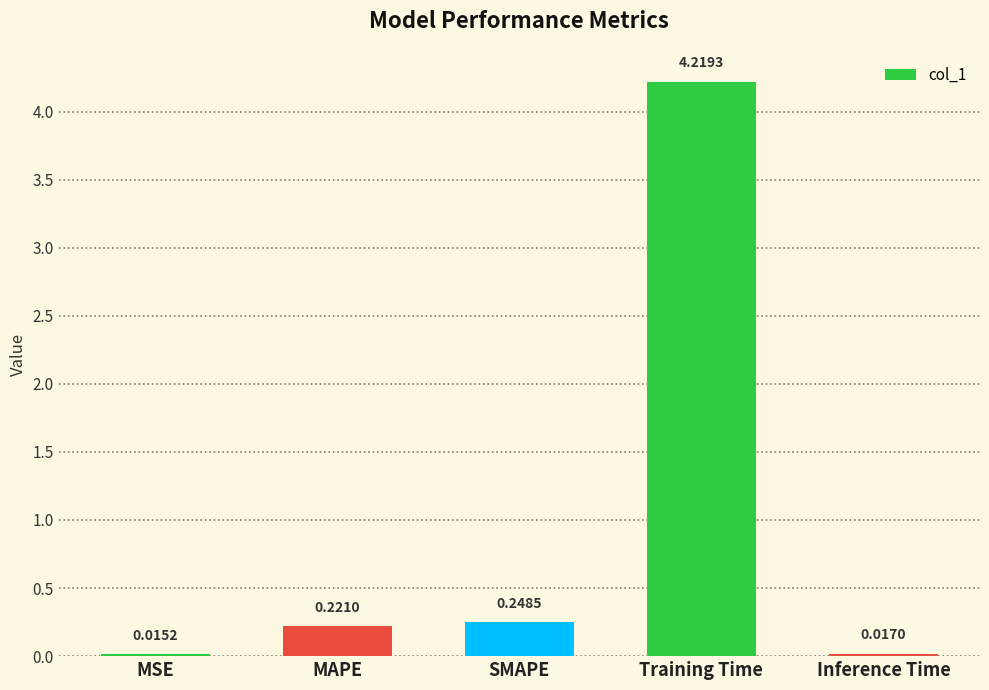

Which label corresponds to the smallest value in the chart?

MSE